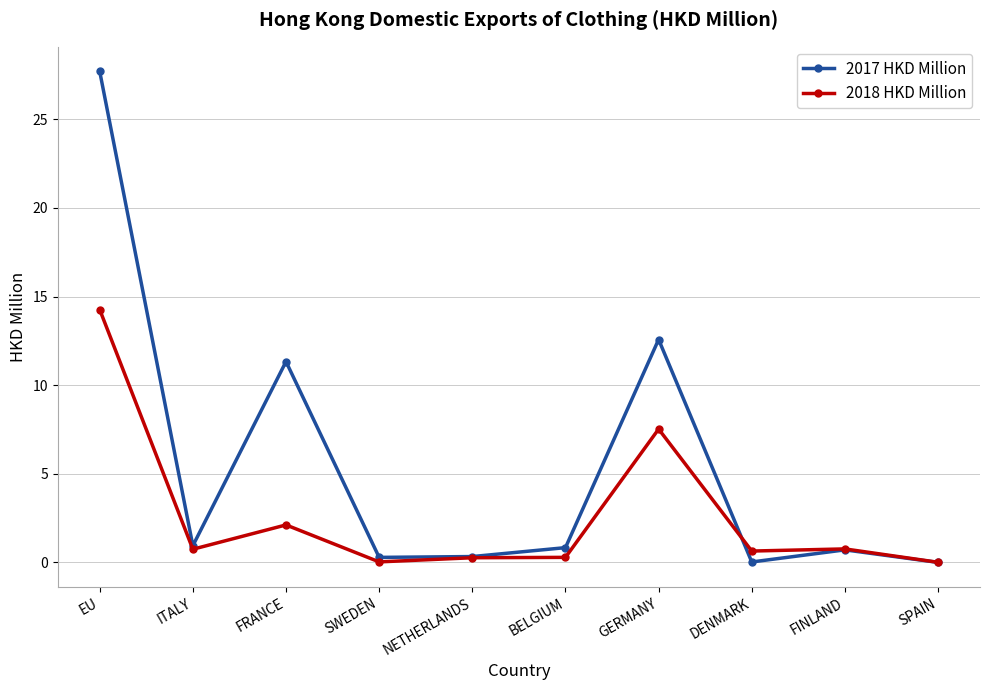

The 2017 HKD Million series shows 0.9 at ITALY. True or false?

True